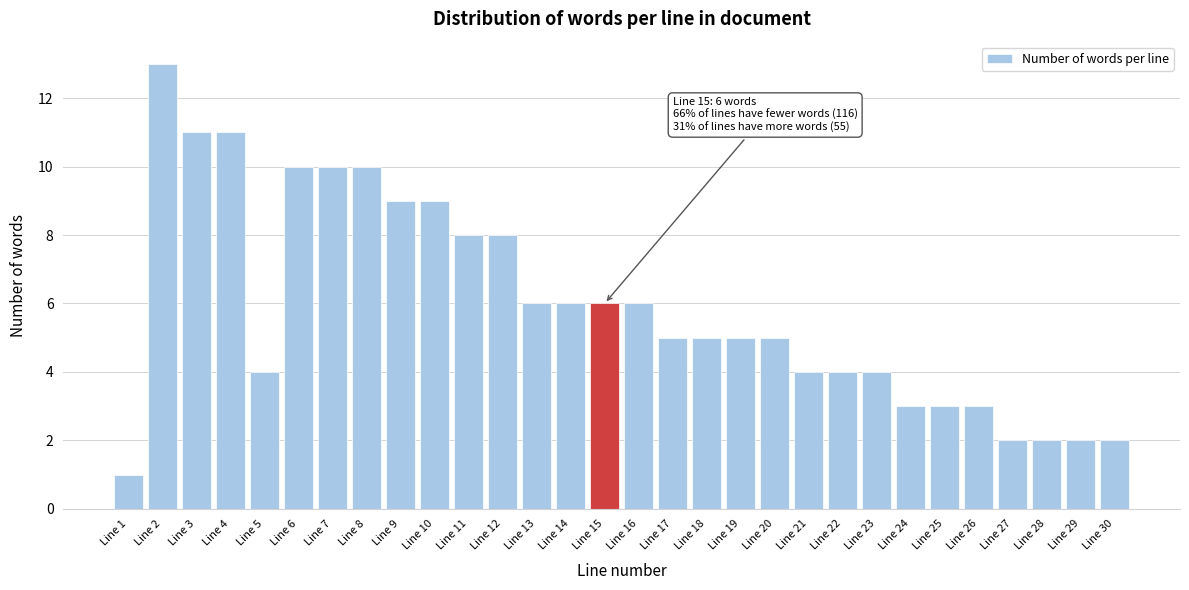

Reading left to right, transcribe all the data shown in this chart.

Line 1=1	Line 2=13	Line 3=11	Line 4=11	Line 5=4	Line 6=10	Line 7=10	Line 8=10	Line 9=9	Line 10=9	Line 11=8	Line 12=8	Line 13=6	Line 14=6	Line 15=6	Line 16=6	Line 17=5	Line 18=5	Line 19=5	Line 20=5	Line 21=4	Line 22=4	Line 23=4	Line 24=3	Line 25=3	Line 26=3	Line 27=2	Line 28=2	Line 29=2	Line 30=2